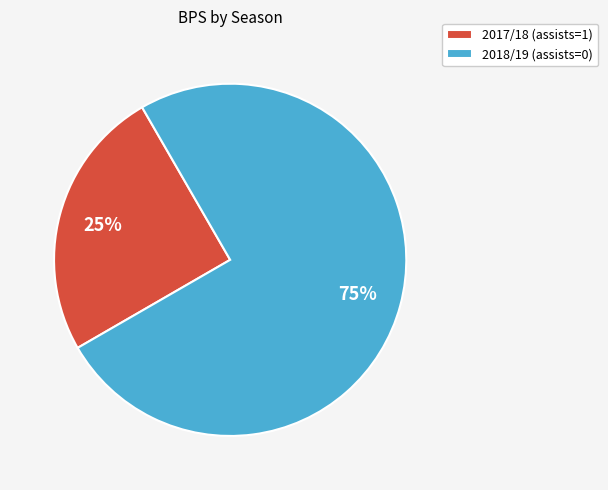

Is 2017/18 (assists=1) the majority of the pie?

No